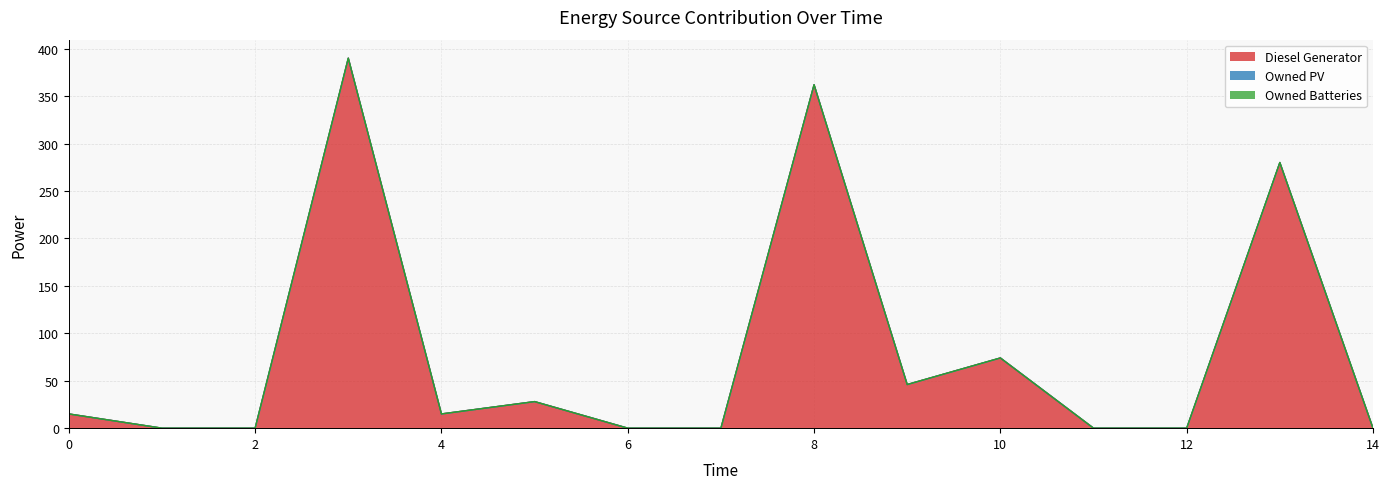

Rank the series at 12 from lowest to highest value.

Diesel Generator, Owned PV, Owned Batteries